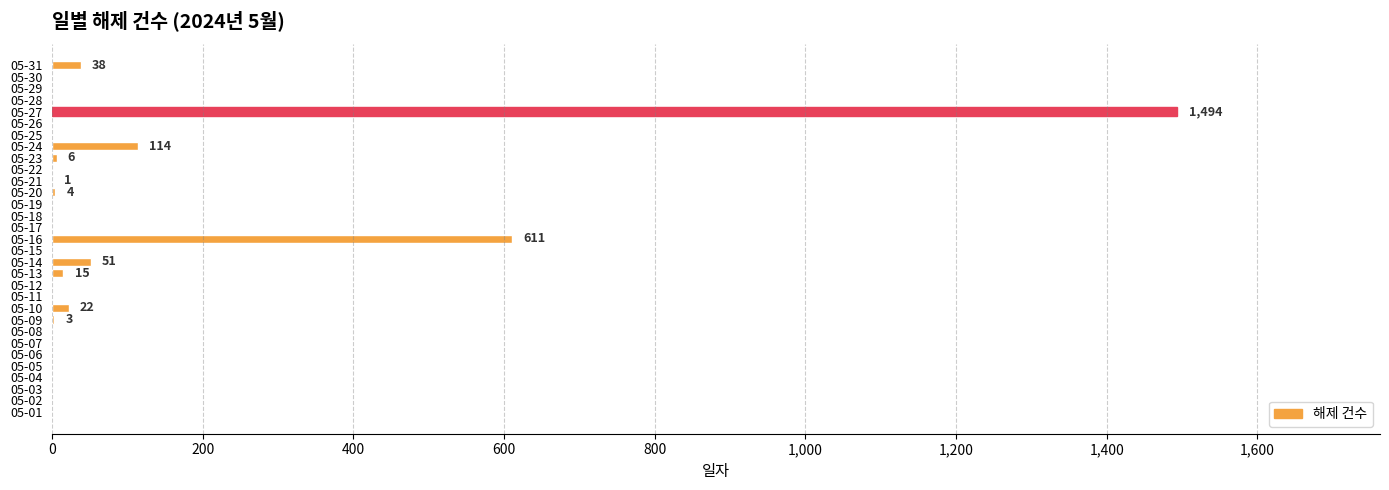

Is it true that the value at 05-22 is -931?

False